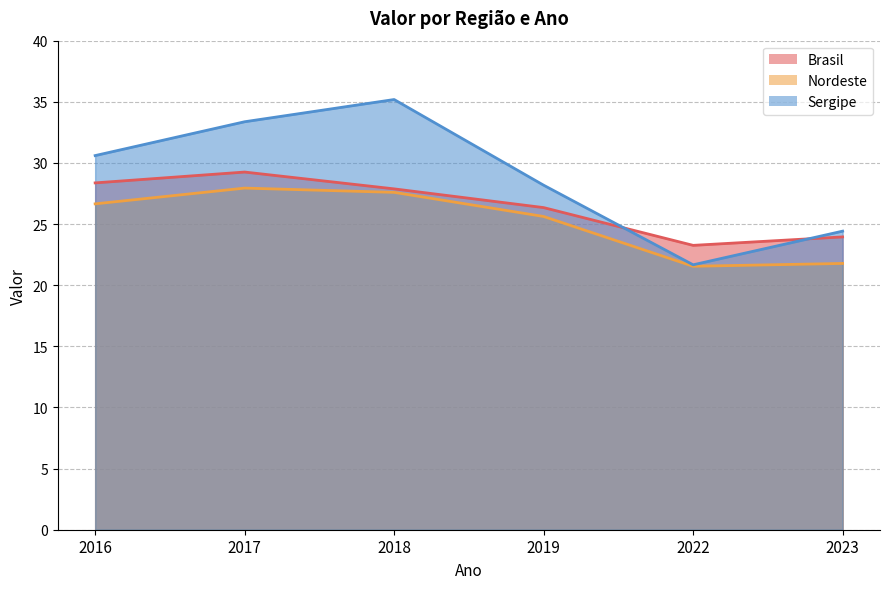

Count the number of data series in this chart.

3